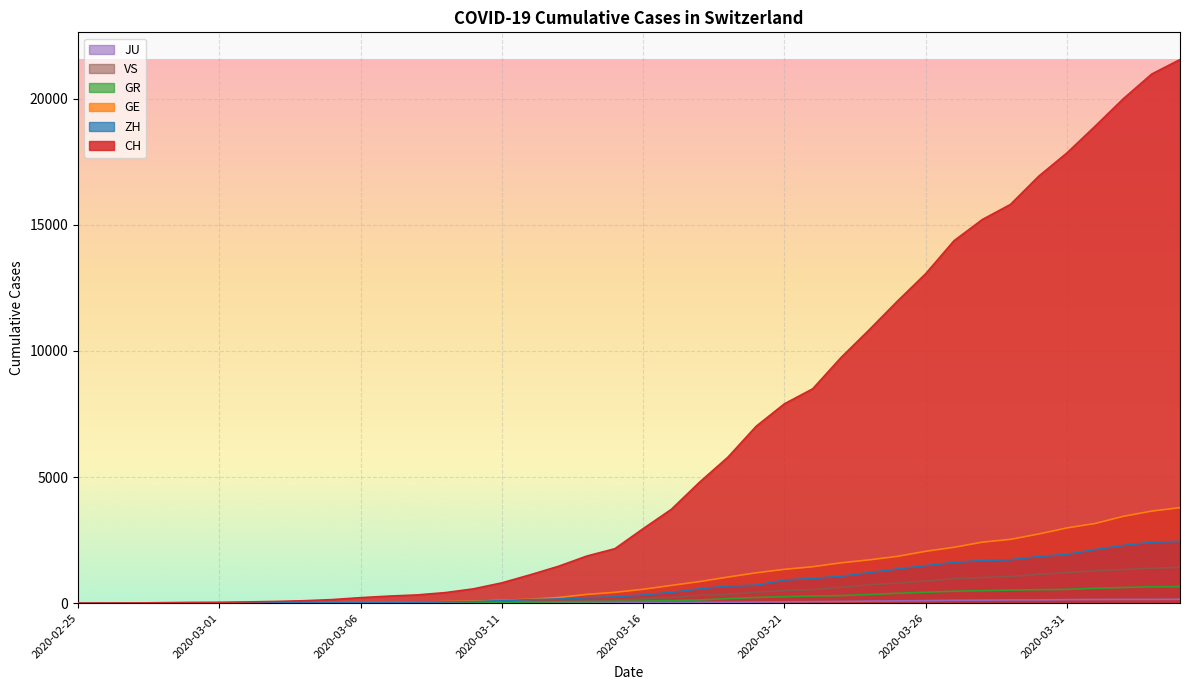

Which series has the widest spread of values?

CH